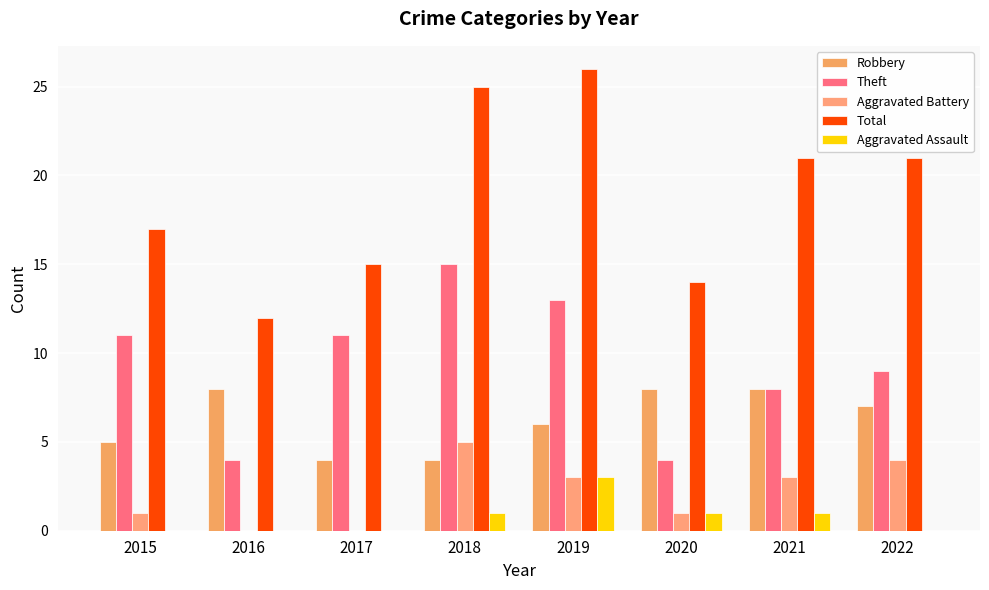

What is the sum of the Aggravated Battery values at 2017 and 2018?

5